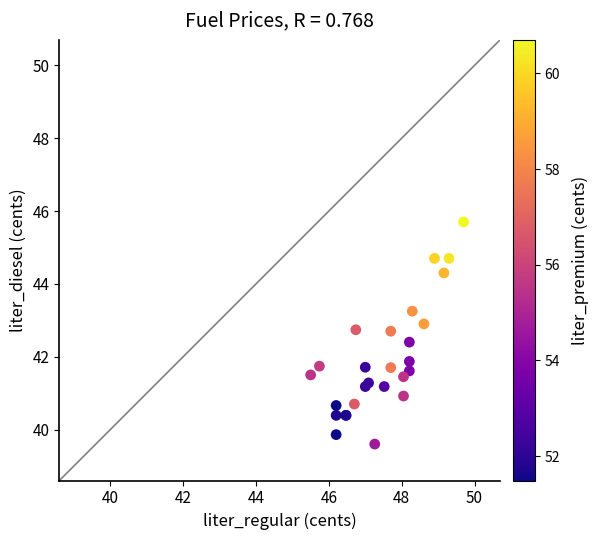

What Y value in the scatter plot is closest to 42?

41.9